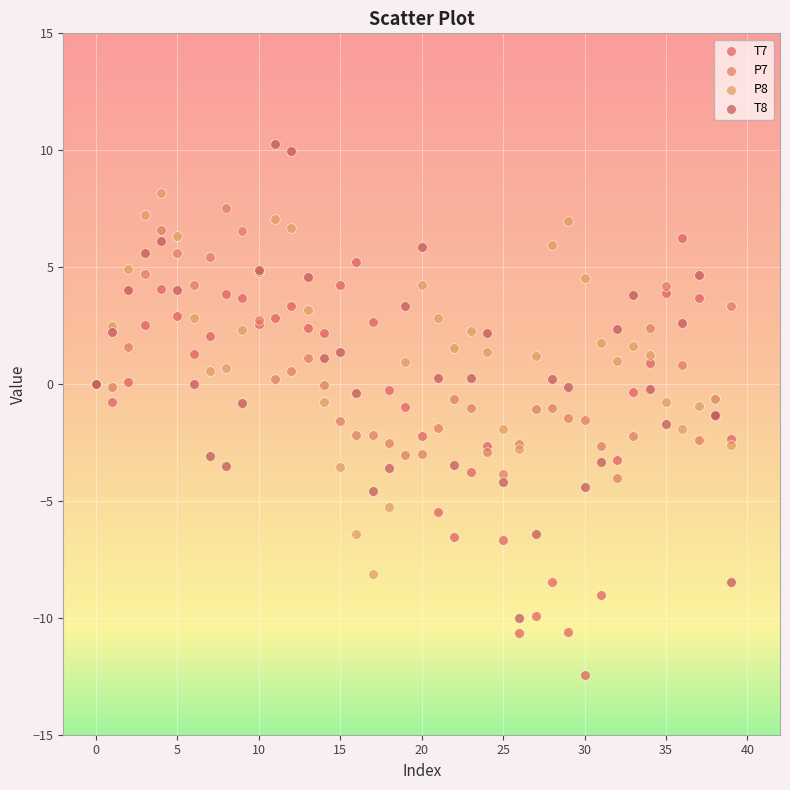

Which series has the largest Y range (max minus min)?

T8